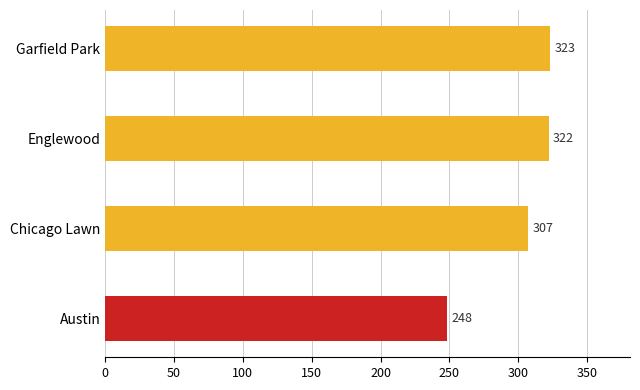

What is the change in value from Austin to Garfield Park?

+75